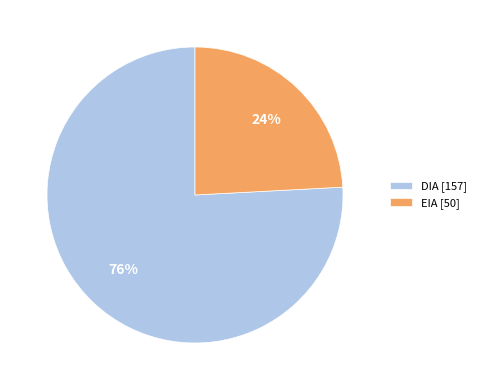

Rank the categories by value from highest to lowest.

DIA, EIA